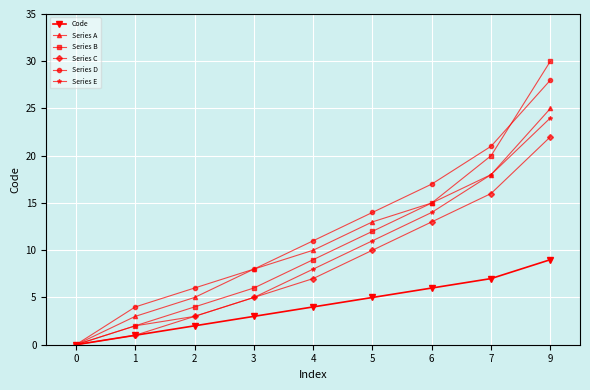

What is the total value across all series at 5?

65